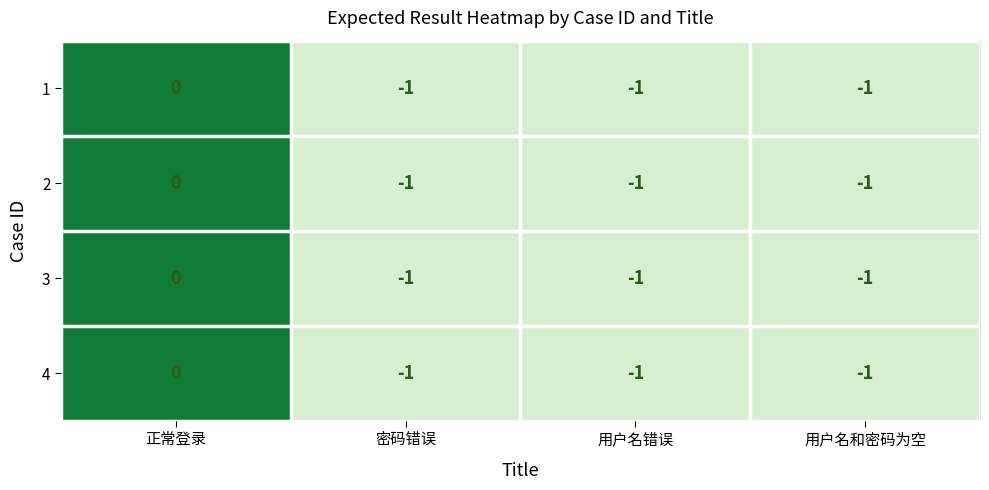

Reading left to right, what are all the values shown in this chart?

1: 正常登录=0	密码错误=-1	用户名错误=-1	用户名和密码为空=-1
2: 正常登录=0	密码错误=-1	用户名错误=-1	用户名和密码为空=-1
3: 正常登录=0	密码错误=-1	用户名错误=-1	用户名和密码为空=-1
4: 正常登录=0	密码错误=-1	用户名错误=-1	用户名和密码为空=-1